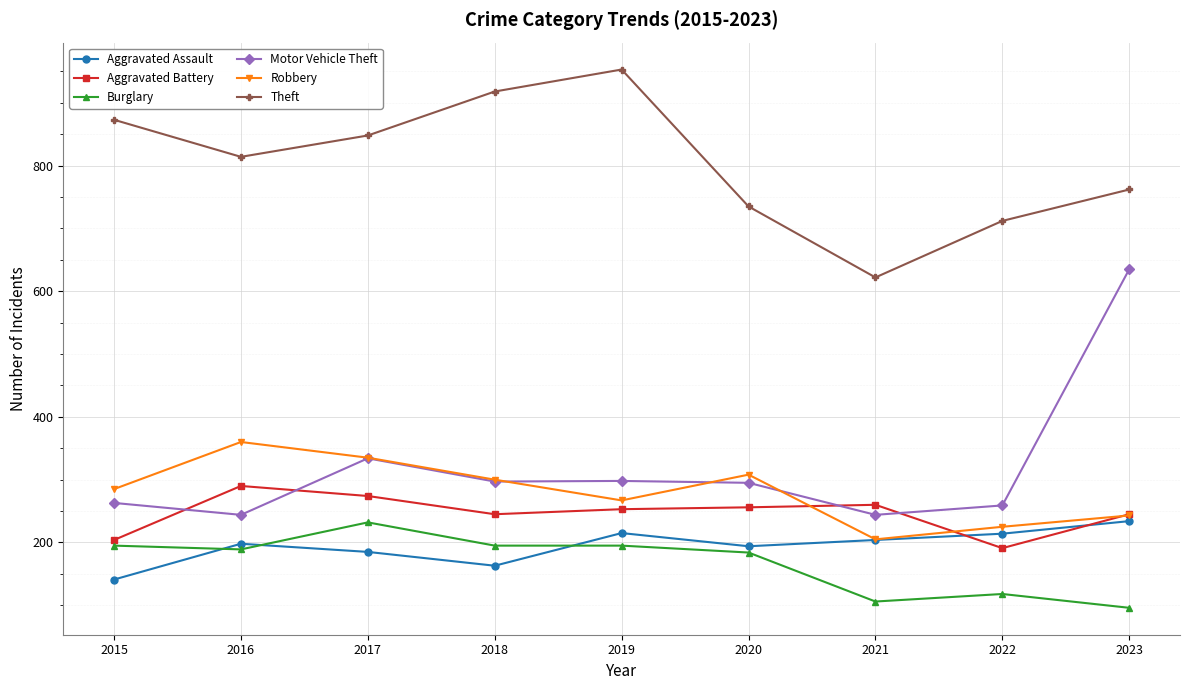

True or false: Robbery has more than 1 points higher than both neighbors.

True